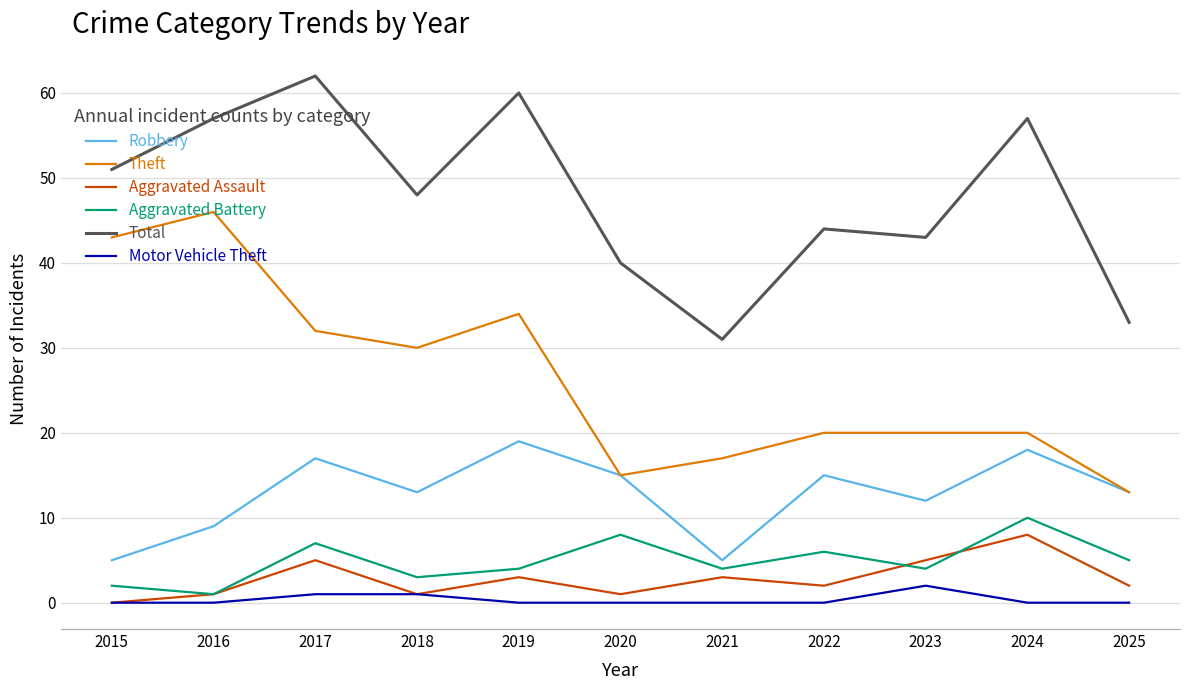

Reading left to right, list all the values displayed in this chart.

Robbery: 2015=5	2016=9	2017=17	2018=13	2019=19	2020=15	2021=5	2022=15	2023=12	2024=18	2025=13
Theft: 2015=43	2016=46	2017=32	2018=30	2019=34	2020=15	2021=17	2022=20	2023=20	2024=20	2025=13
Aggravated Assault: 2015=0	2016=1	2017=5	2018=1	2019=3	2020=1	2021=3	2022=2	2023=5	2024=8	2025=2
Aggravated Battery: 2015=2	2016=1	2017=7	2018=3	2019=4	2020=8	2021=4	2022=6	2023=4	2024=10	2025=5
Total: 2015=51	2016=57	2017=62	2018=48	2019=60	2020=40	2021=31	2022=44	2023=43	2024=57	2025=33
Motor Vehicle Theft: 2015=0	2016=0	2017=1	2018=1	2019=0	2020=0	2021=0	2022=0	2023=2	2024=0	2025=0